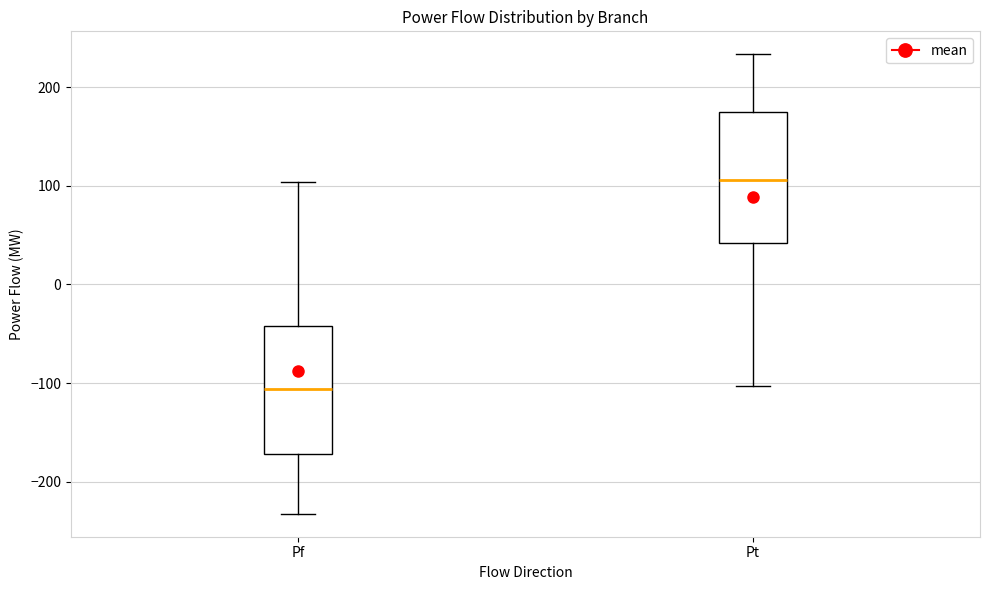

Reading left to right, transcribe this box plot: for each box, give where its median line is, the range the box spans, and where its two whiskers end, as read against the y-axis. The values are not printed on the chart, so give them approximately, as read against the axis.

Pf: median -110, box -170 to -40, whiskers -230 to 100
Pt: median 110, box 40 to 180, whiskers -100 to 230